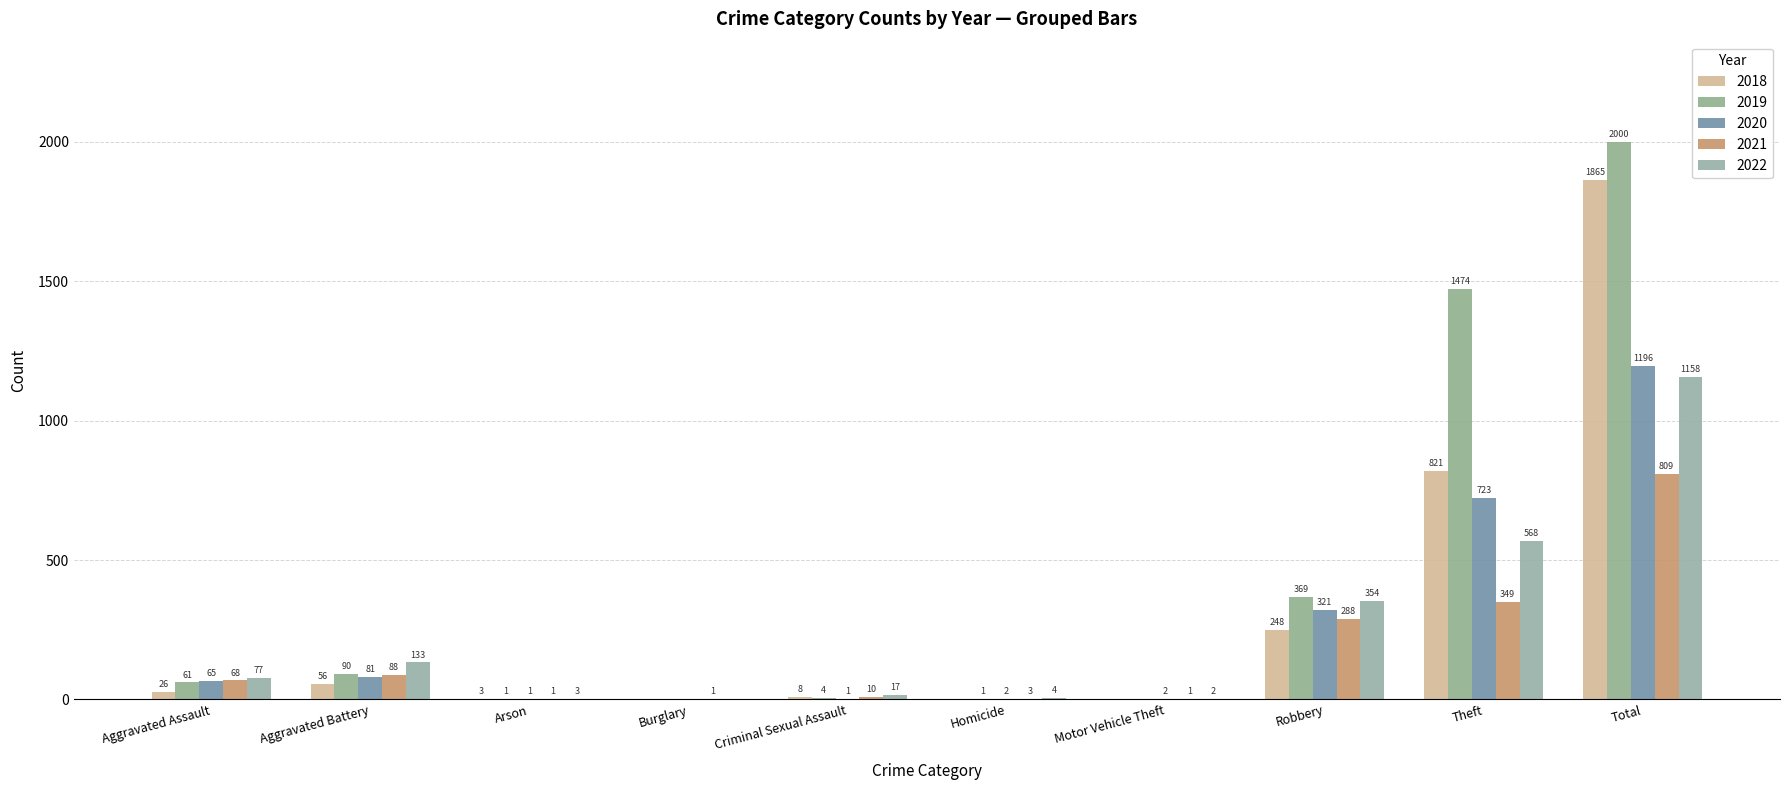

What is the highest value of the 2019 series?

2000